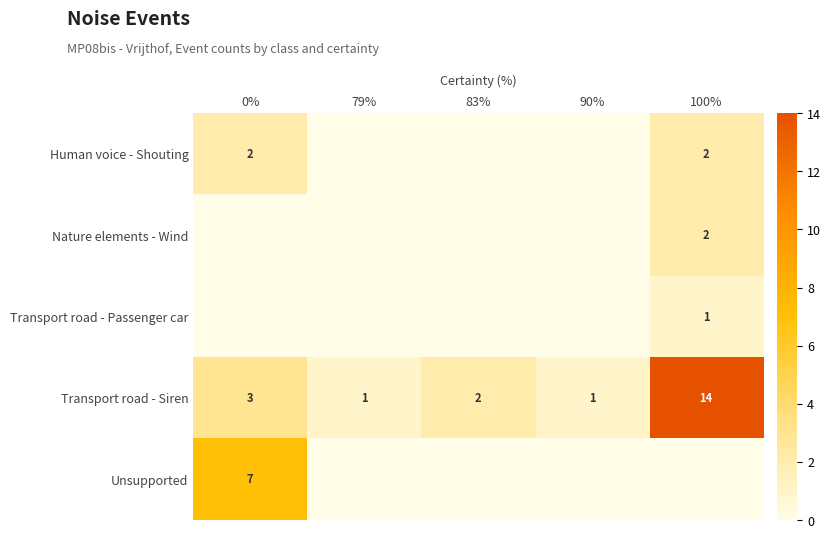

Is it true that Human voice - Shouting equals 3 at 0%?

False